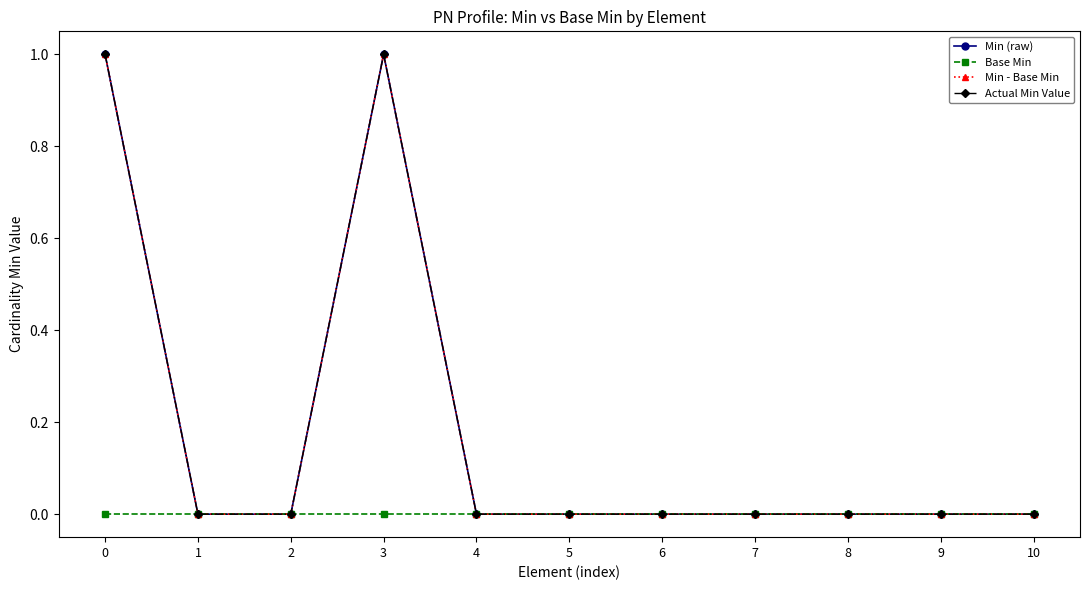

Reading left to right, transcribe all the data shown in this chart.

Min (raw): 0=1	1=0	2=0	3=1	4=0	5=0	6=0	7=0	8=0	9=0	10=0
Base Min: 0=0	1=0	2=0	3=0	4=0	5=0	6=0	7=0	8=0	9=0	10=0
Min - Base Min: 0=1	1=0	2=0	3=1	4=0	5=0	6=0	7=0	8=0	9=0	10=0
Actual Min Value: 0=1	1=0	2=0	3=1	4=0	5=0	6=0	7=0	8=0	9=0	10=0